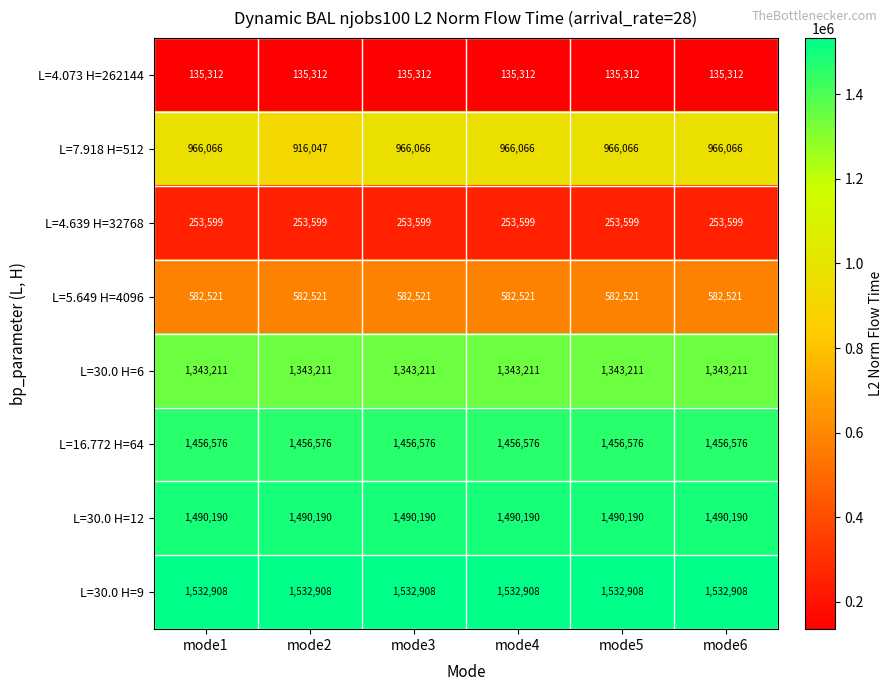

Which series has the widest spread of values?

L=7.918 H=512